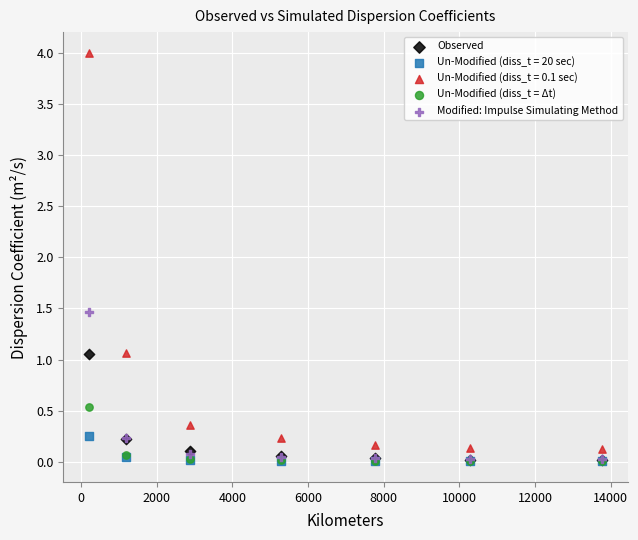

Which series reaches the maximum Y coordinate?

Un-Modified (diss_t = 0.1 sec)